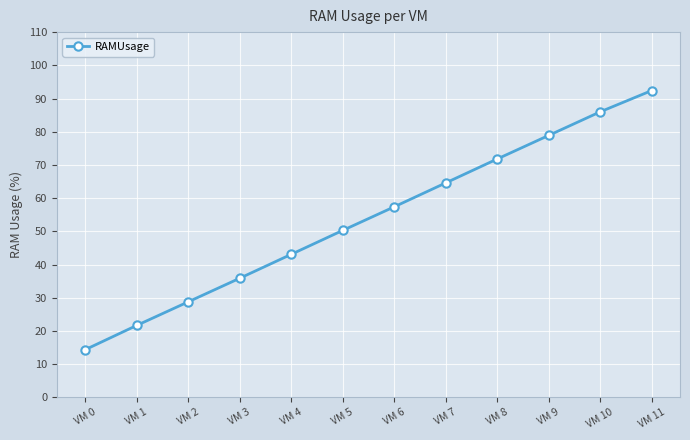

How many data points are less than 57?

6